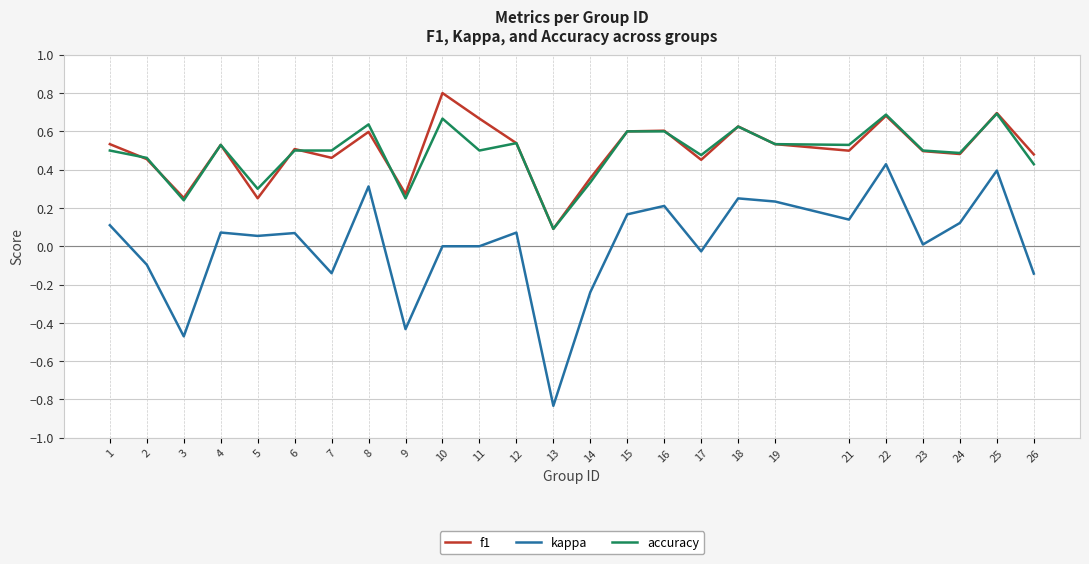

Is the value of kappa at 22 greater than the value of accuracy at 7?

No